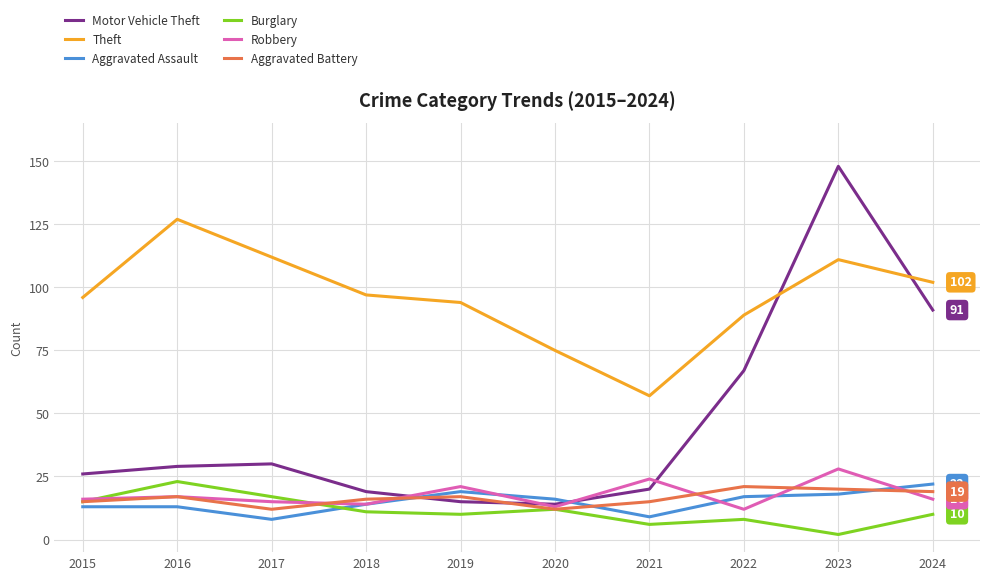

How many lines are shown in the chart?

6